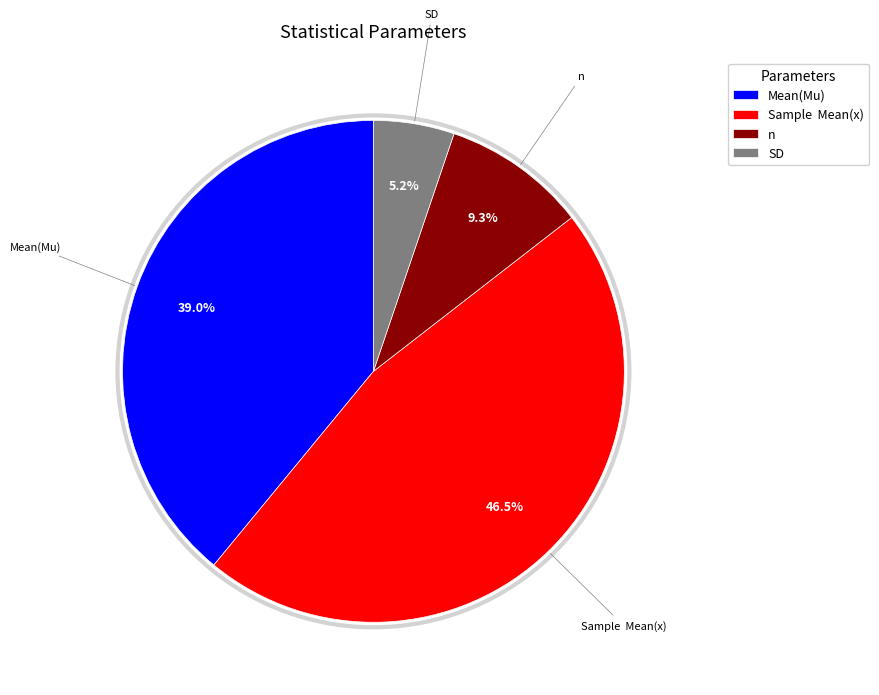

The SD slice represents 5% of the pie. True or false?

True